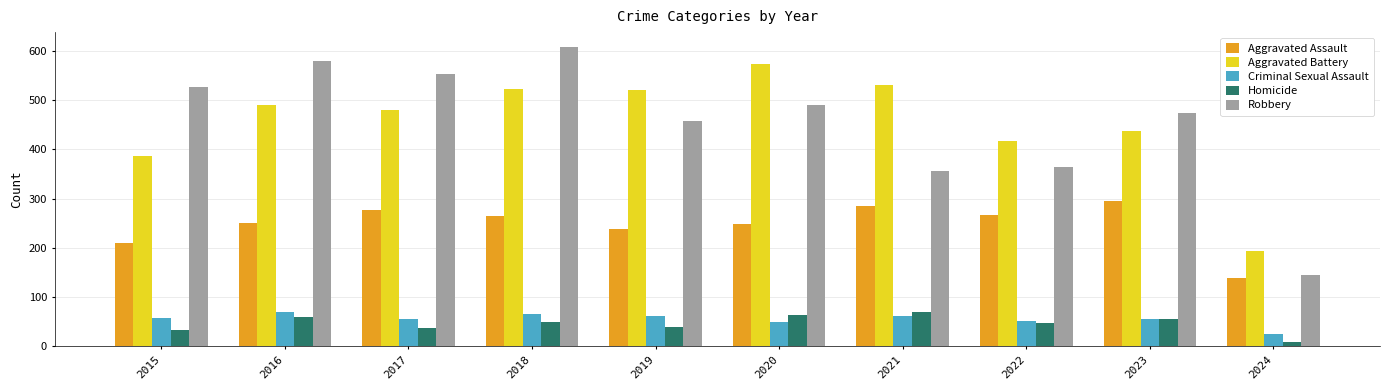

At which label does Robbery reach its minimum?

2024